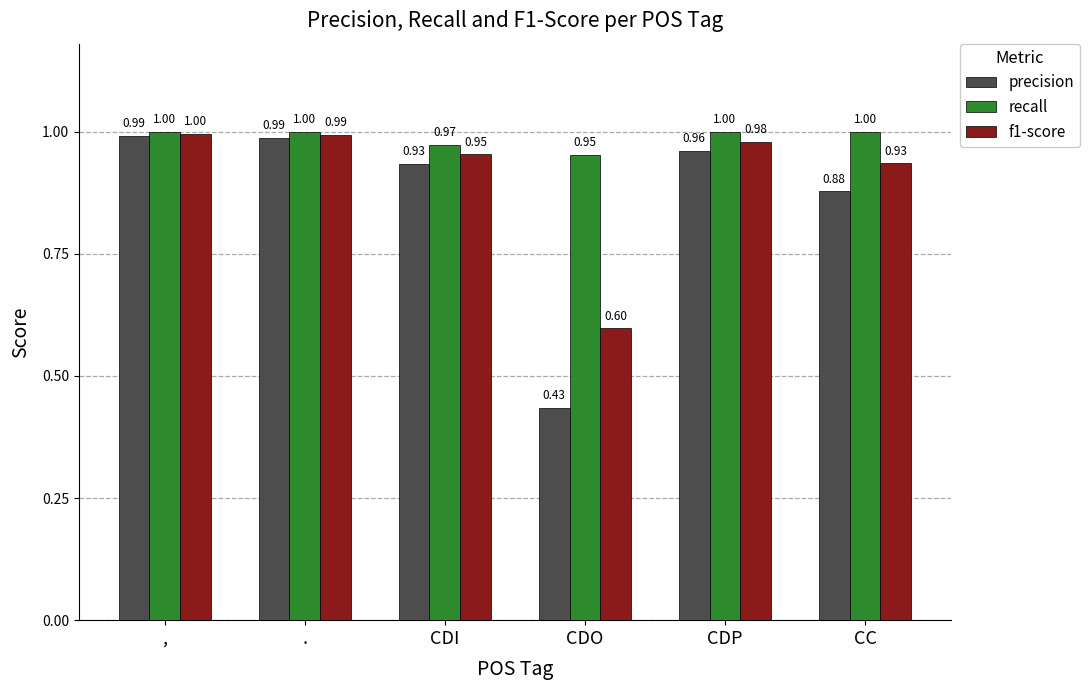

Which series has the widest spread of values?

precision